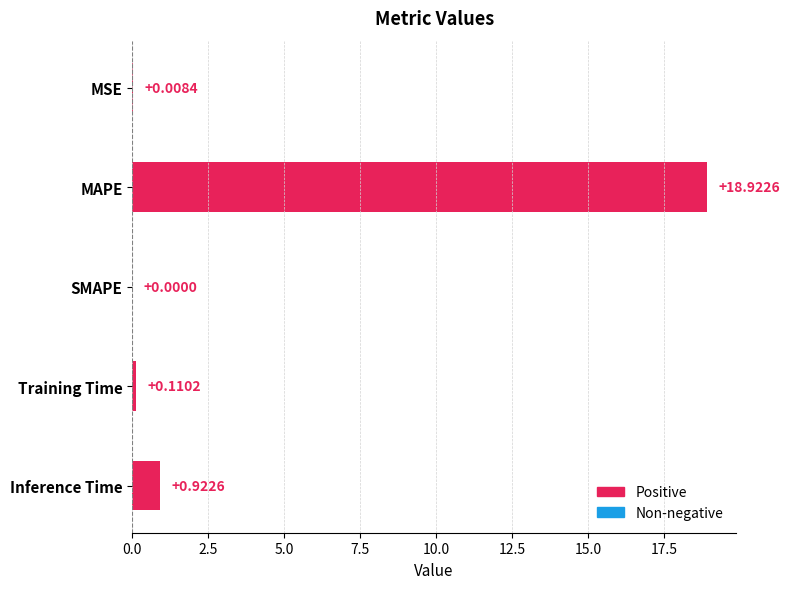

What is the change in value from SMAPE to Inference Time?

+0.9